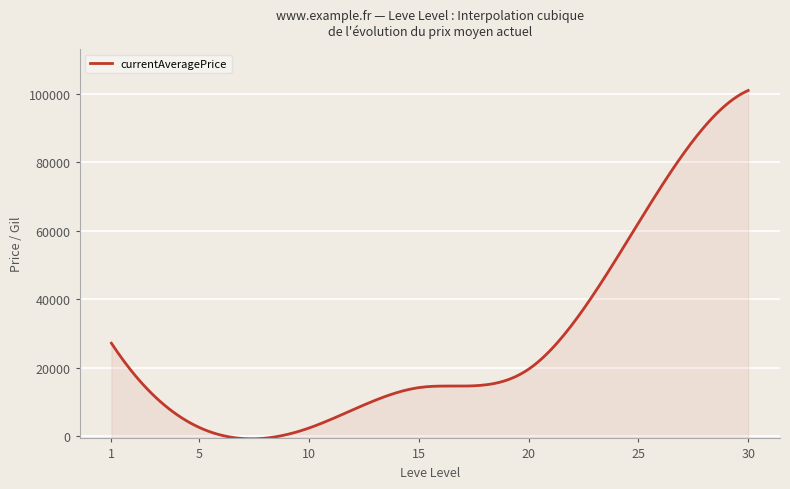

What is the difference between the maximum and minimum values?

101824.7